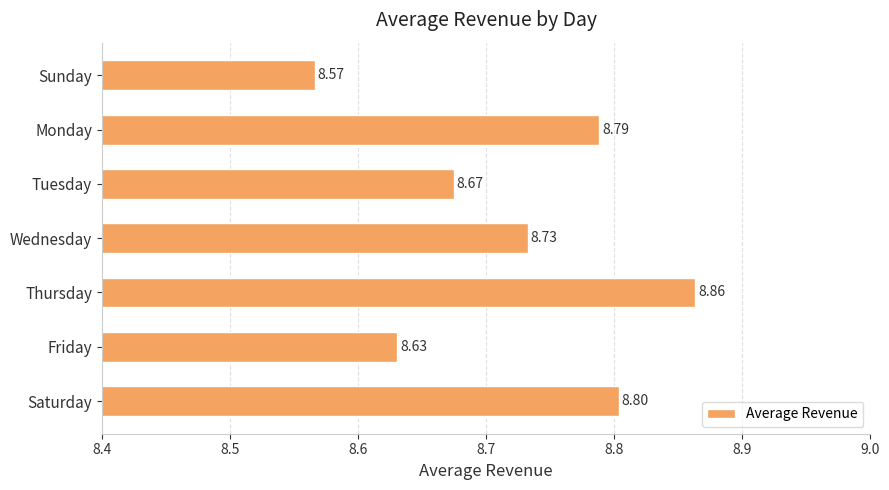

What is the label of the 1st bar from the top?

Sunday